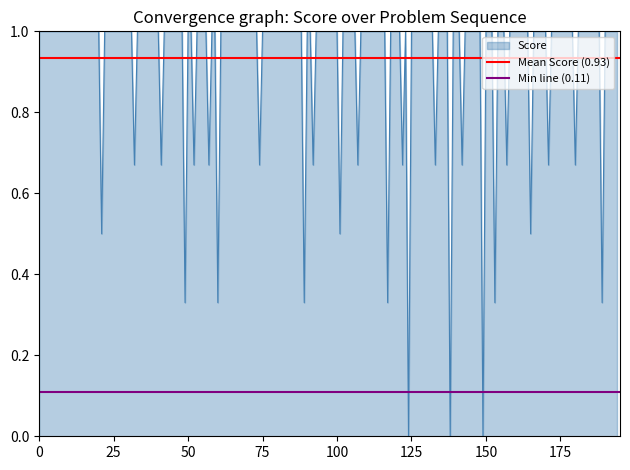

What is the spread (max minus min) of values at 0?

0.8